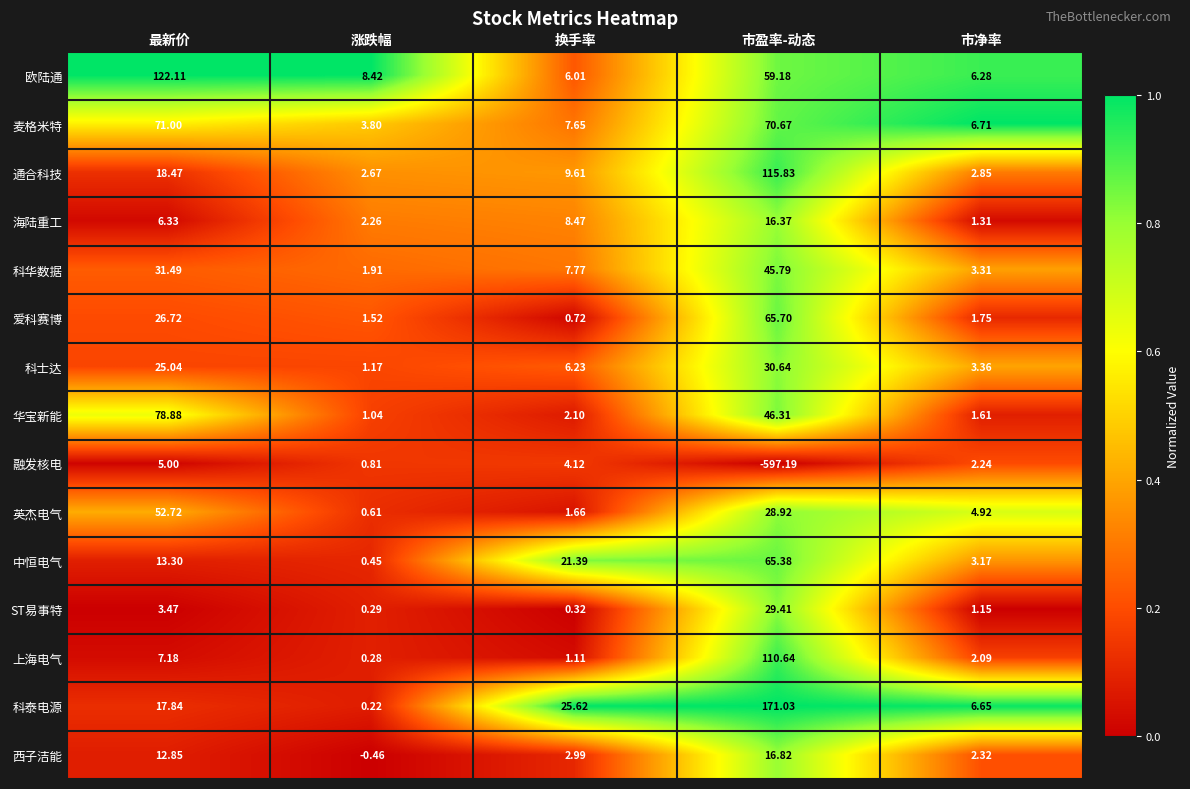

At 换手率, list the series in order from largest to smallest.

科泰电源, 中恒电气, 通合科技, 海陆重工, 科华数据, 麦格米特, 科士达, 欧陆通, 融发核电, 西子洁能, 华宝新能, 英杰电气, 上海电气, 爱科赛博, ST易事特